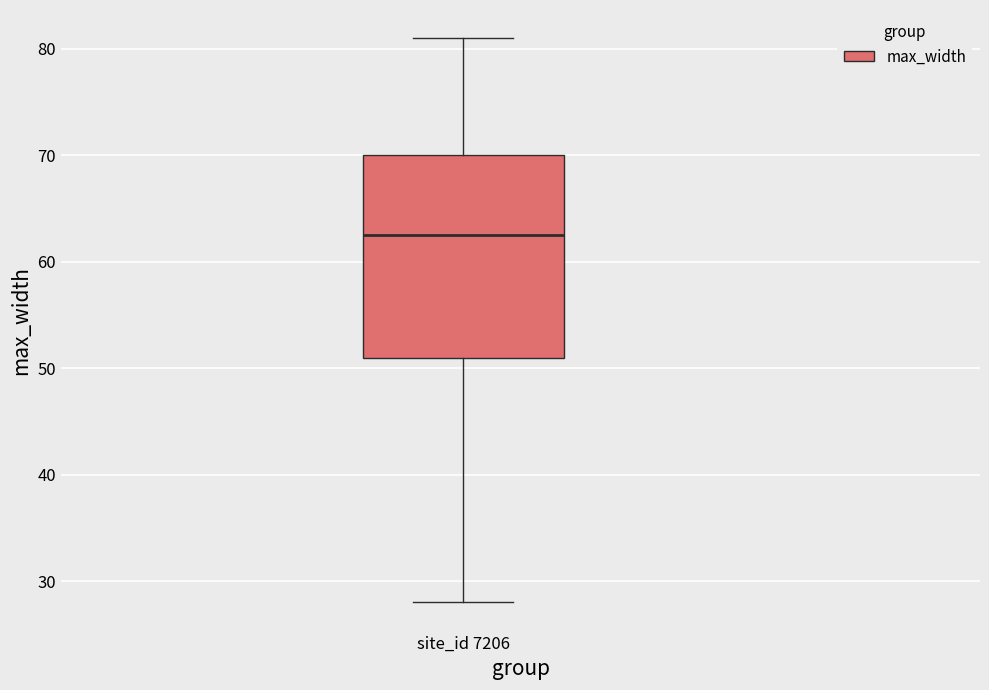

Transcribe this box plot: give where the median line is, the range the box spans, and where the two whiskers end, as read against the y-axis. The values are not printed on the chart, so give them approximately, as read against the axis.

median 63, box 51 to 70, whiskers 28 to 81